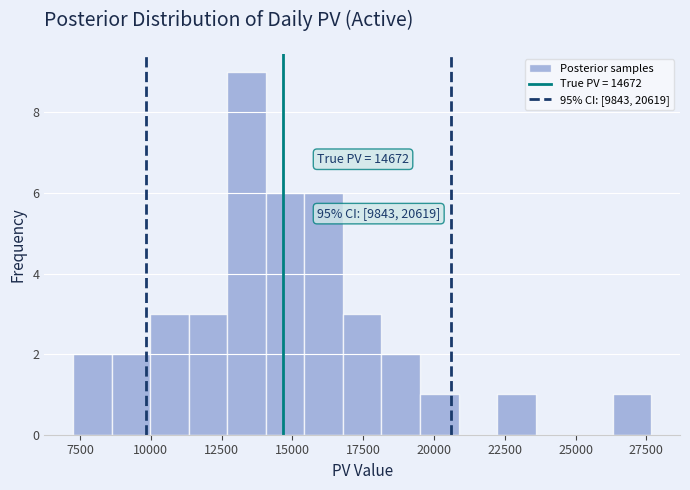

Around what value on the x-axis is the tallest bar? Give the approximate position of its centre, as read against the axis.

13500